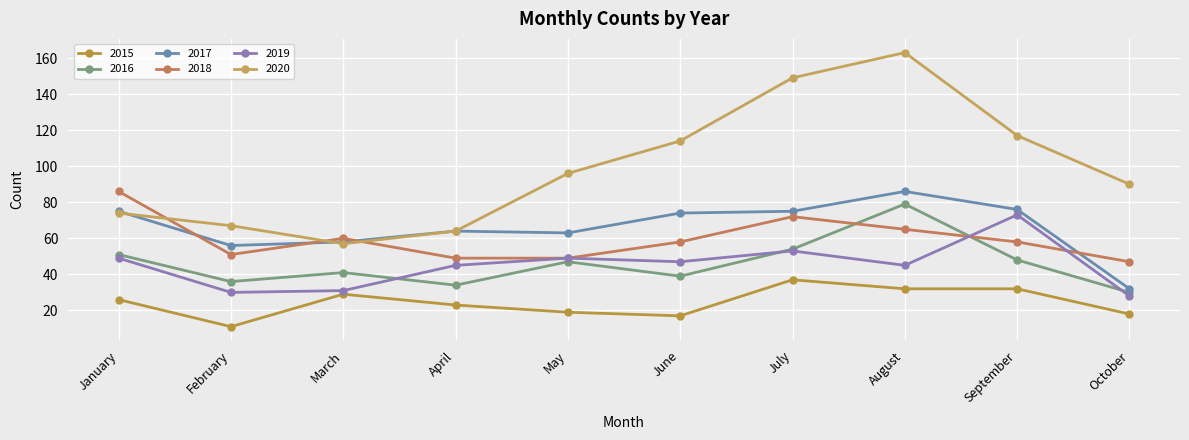

Where is 2020 nearest to the value 110?

June